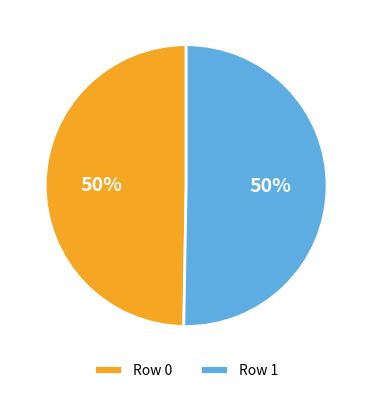

Approximately how many times larger is the value at Row 1 compared to Row 0?

1.0